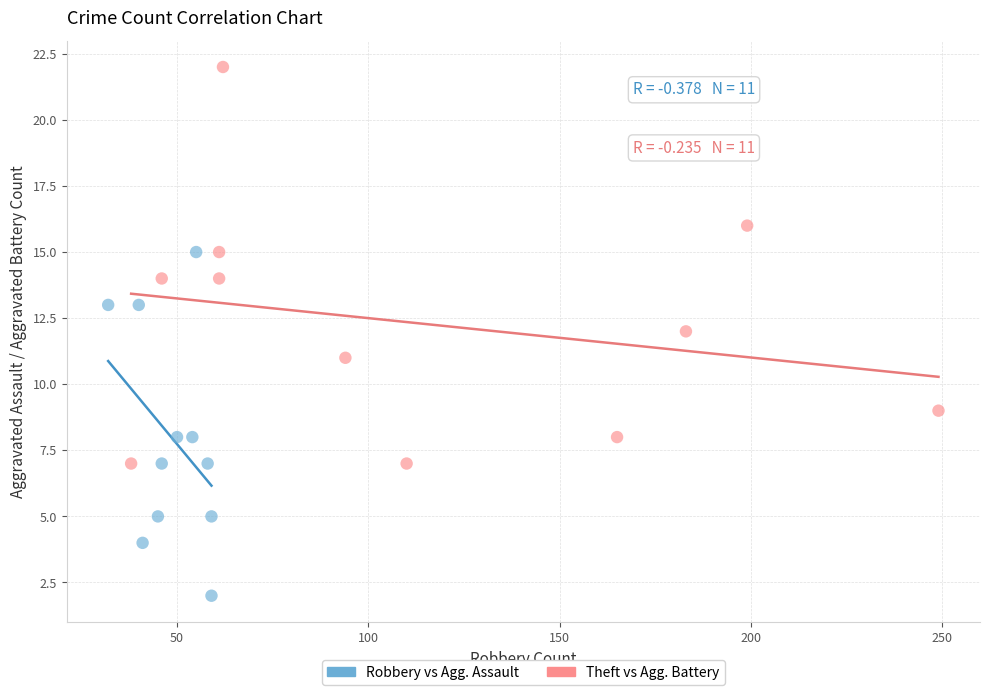

Which series has the largest Y range (max minus min)?

Theft vs Agg. Battery